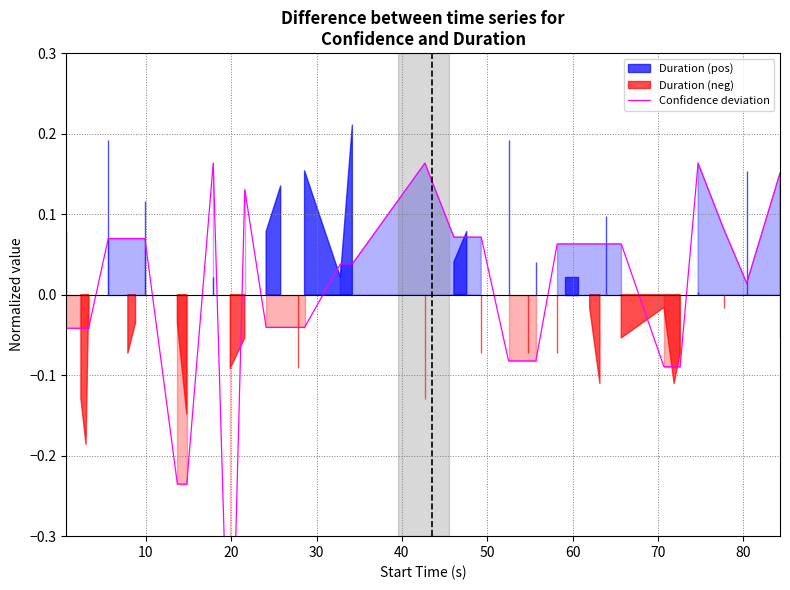

What is the greatest value displayed?

0.2